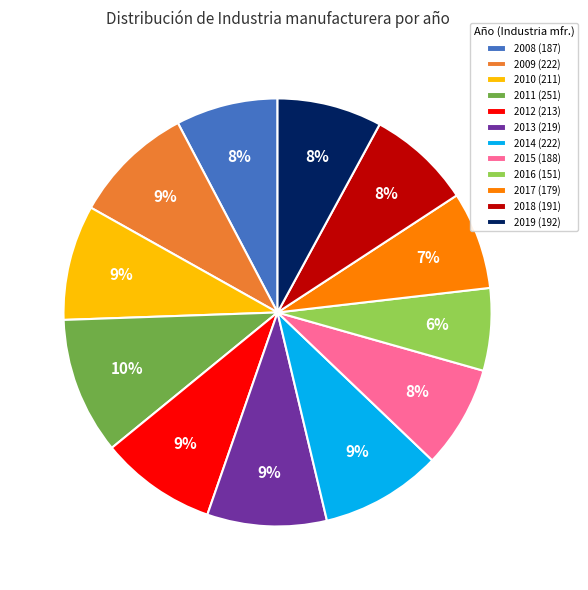

Between 2016 (151) and 2012 (213), which is larger?

2012 (213)